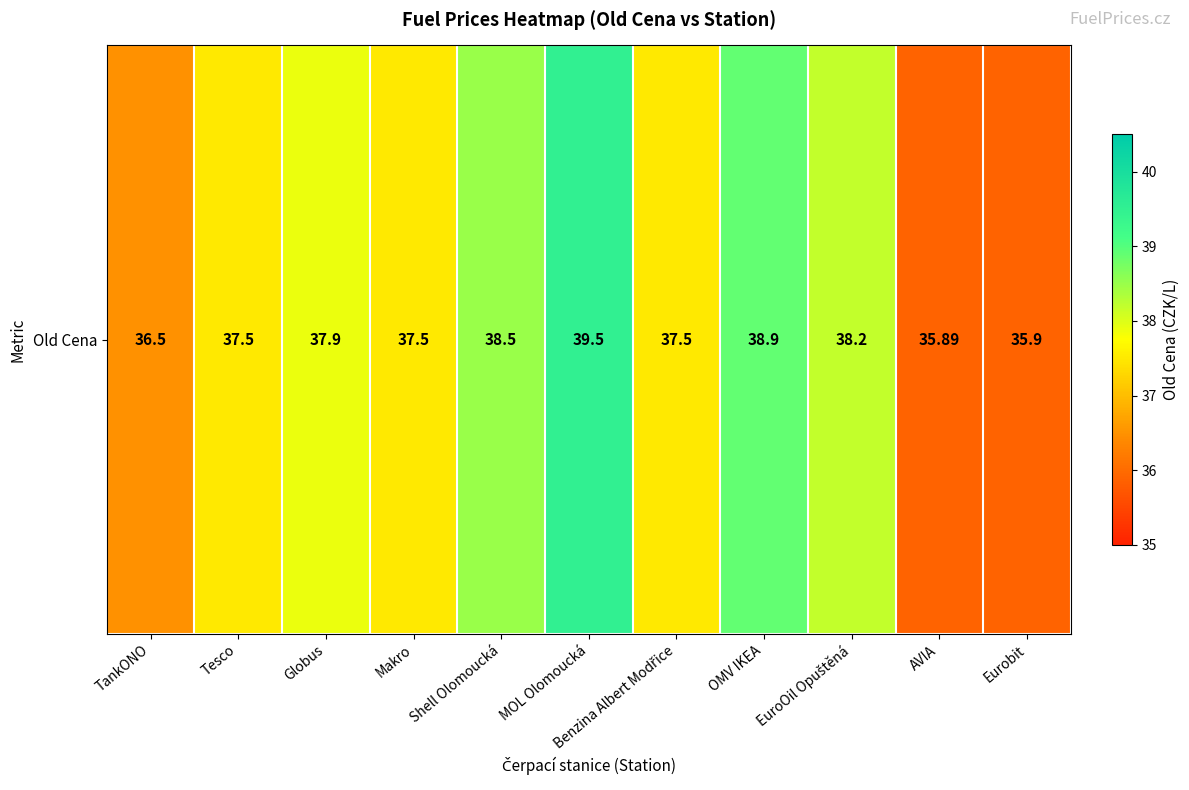

Where does the data first go above 37?

Tesco